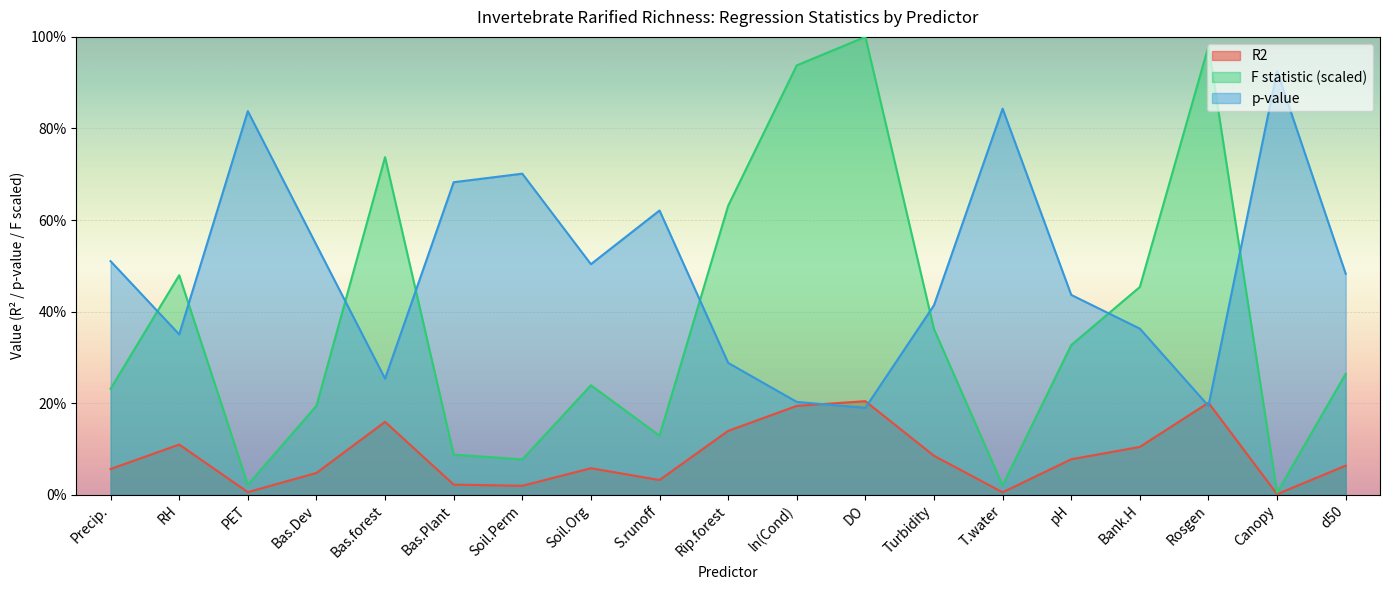

List the labels in order of F statistic value, largest first.

DO, Rosgen, ln(Cond), Bas.forest, Rip.forest, RH, Bank.H, Turbidity, pH, d50, Soil.Org, Precip., Bas.Dev, S.runoff, Bas.Plant, Soil.Perm, PET, T.water, Canopy